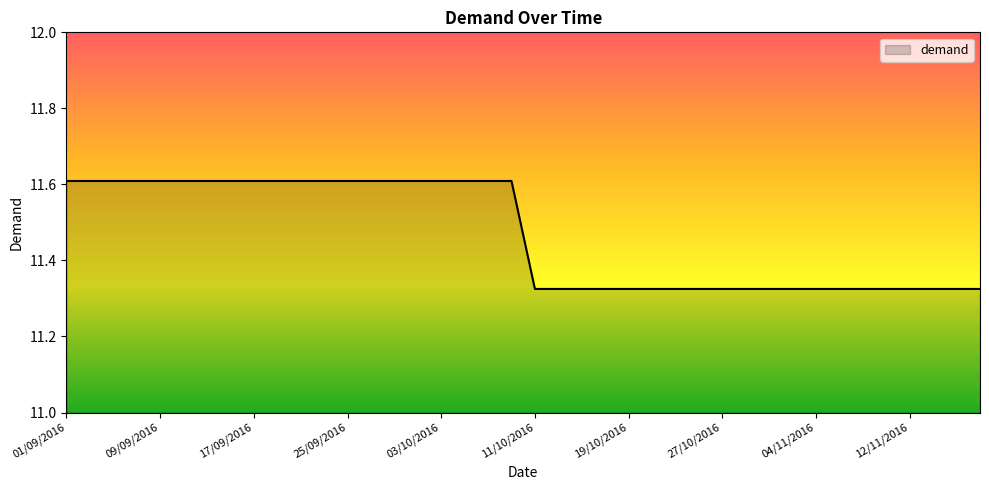

What is the difference between the maximum and minimum values?

0.3